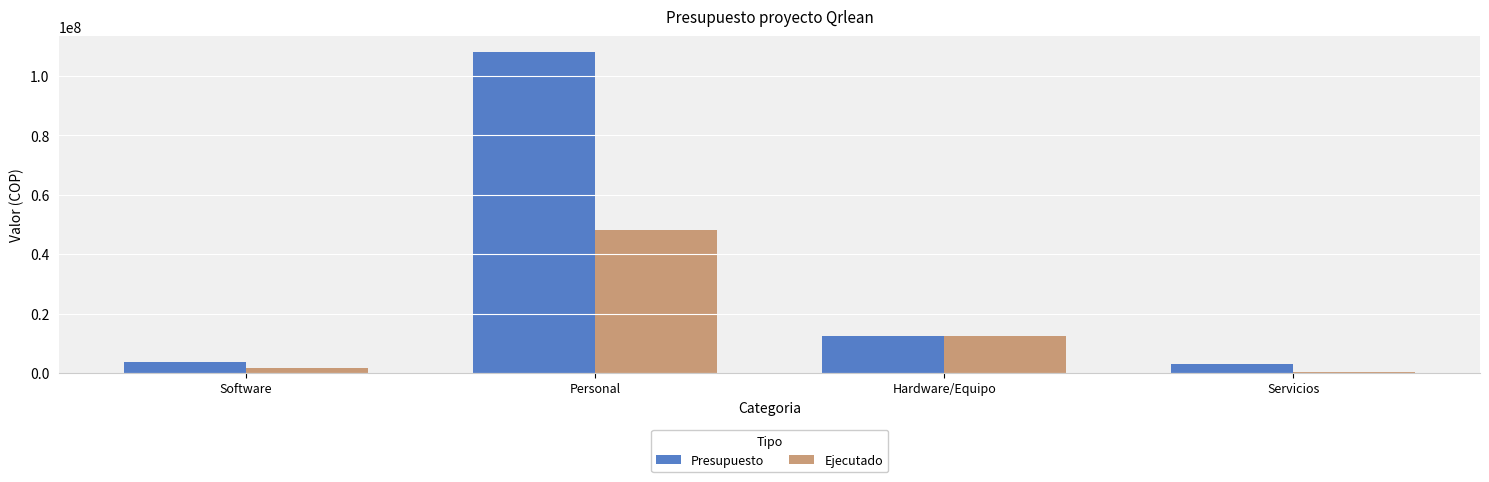

What is the value of the Presupuesto bar at the 1st from the left?

3748112